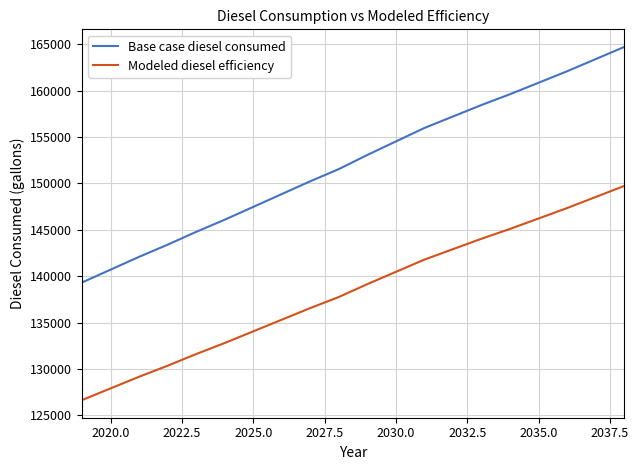

What are all the series names shown in the legend?

Base case diesel consumed, Modeled diesel efficiency